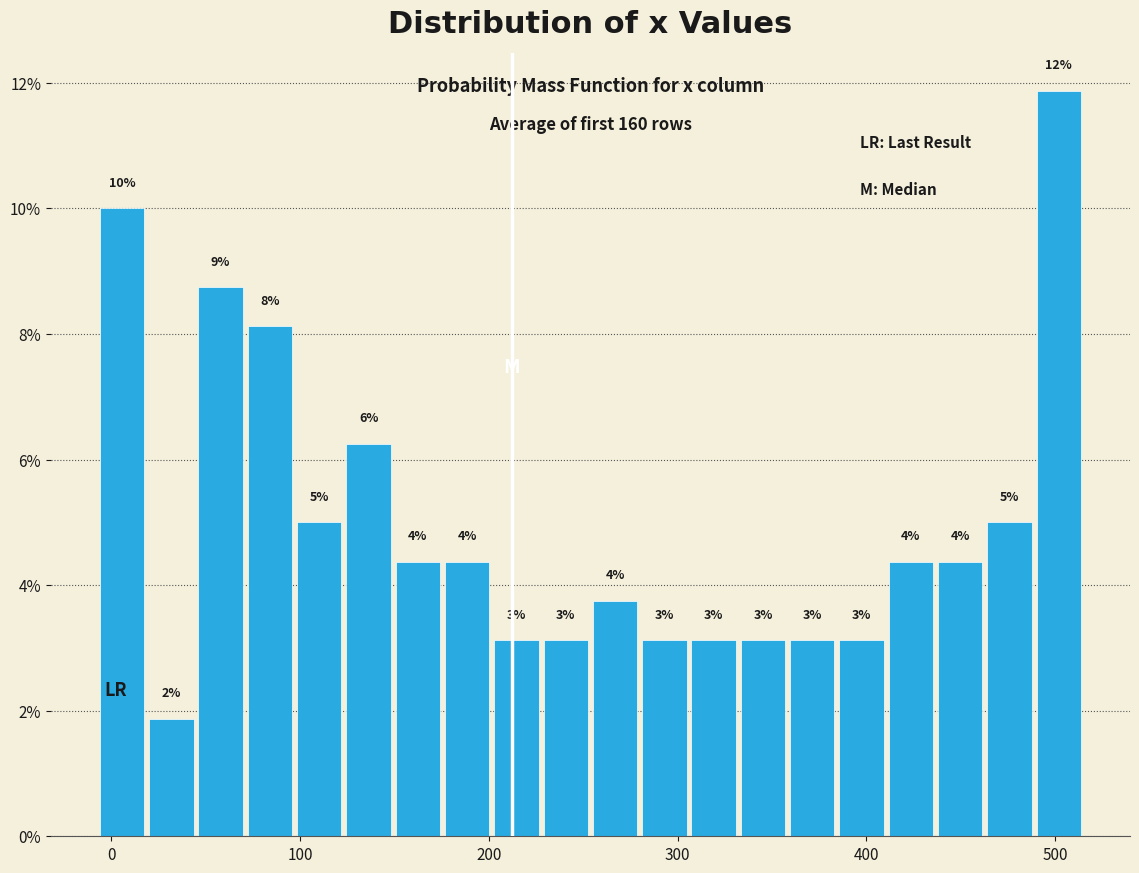

Read against the x-axis, roughly where is the centre of the tallest bar?

500